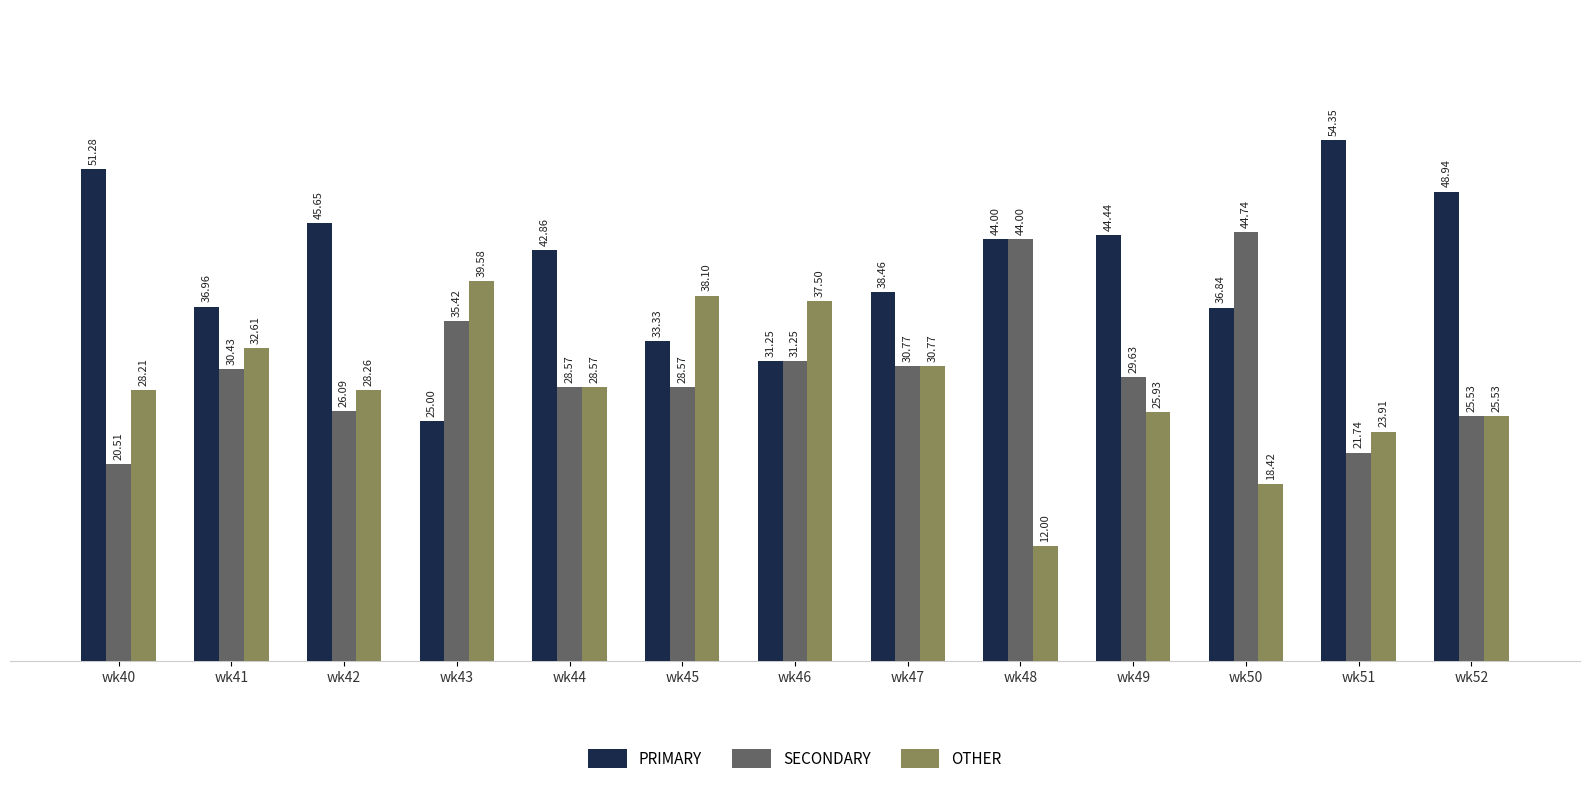

What is the sum of all OTHER values?

369.4